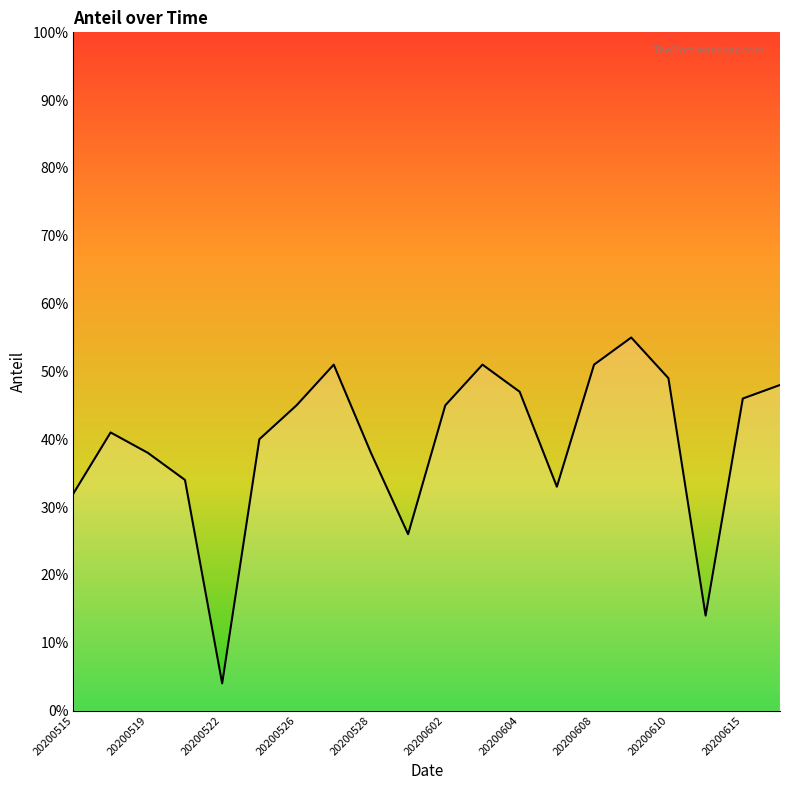

What is the greatest value displayed?

55